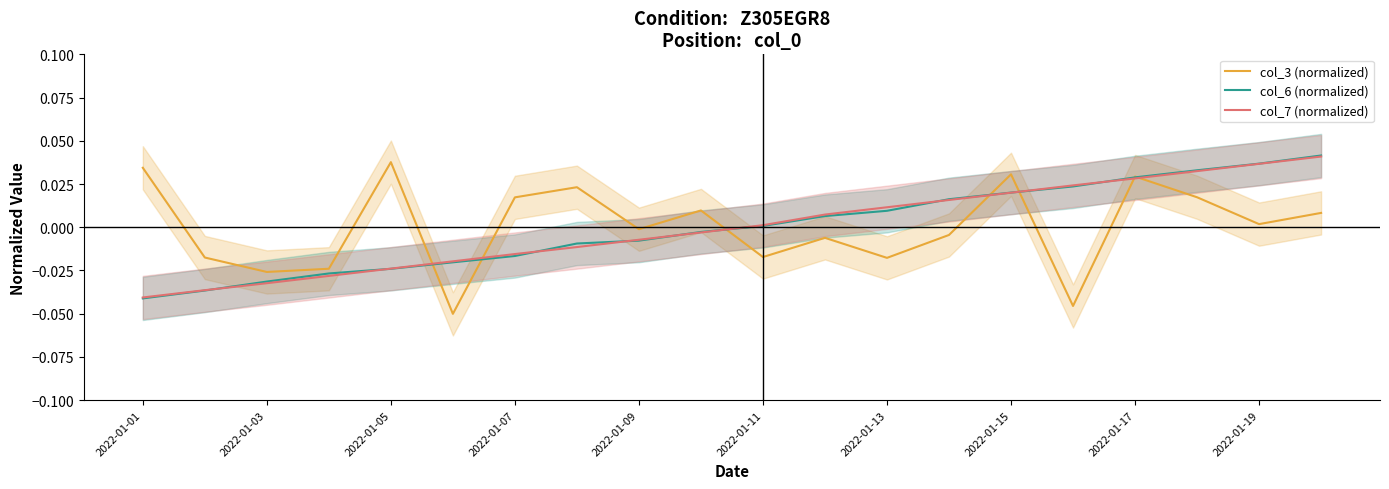

Which category has the lowest value in the col_6 (normalized) series?

2022-01-01